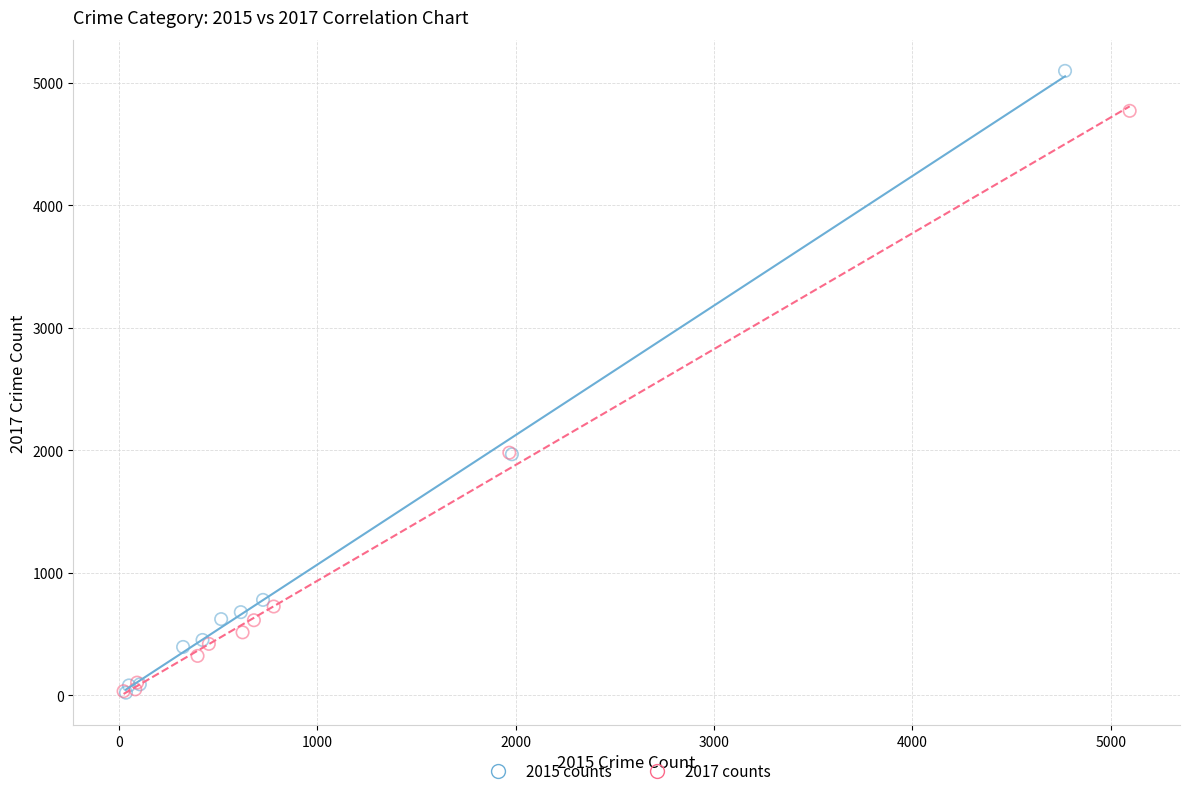

Which series reaches the maximum Y coordinate?

2015 counts